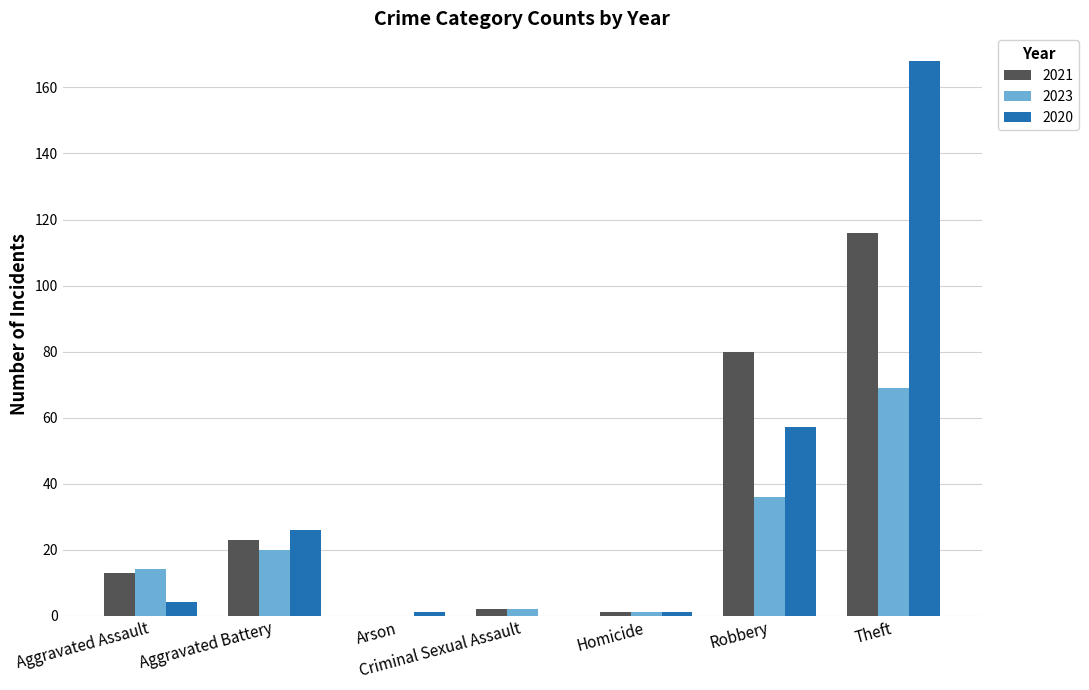

The value of 2021 at Aggravated Battery is 40. True or false?

False